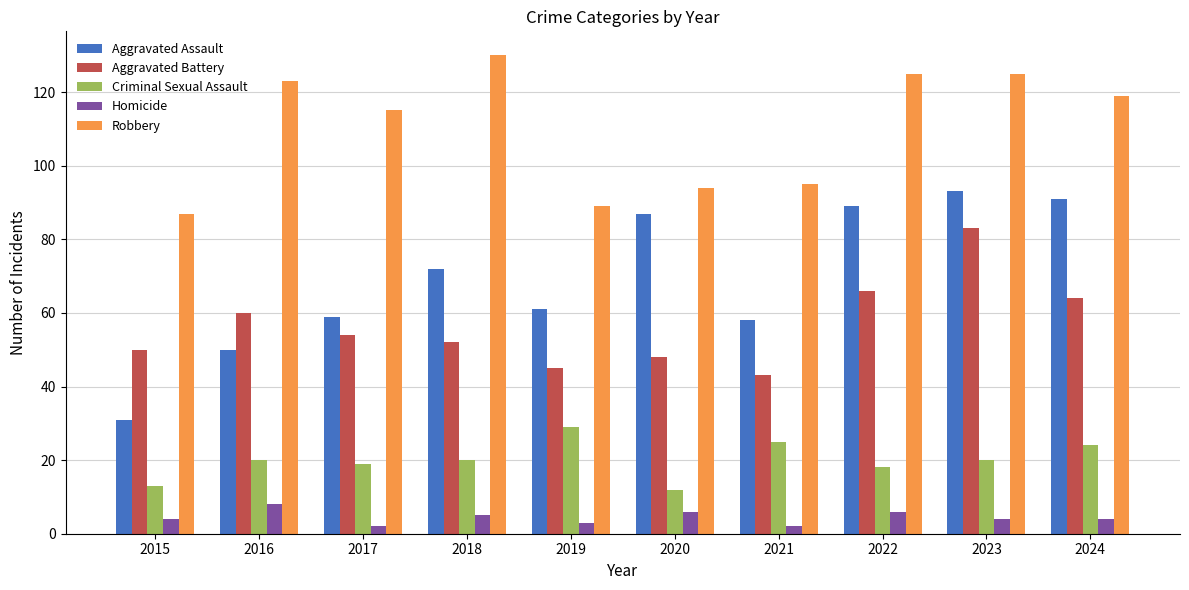

What is the spread (max minus min) of values at 2023?

121